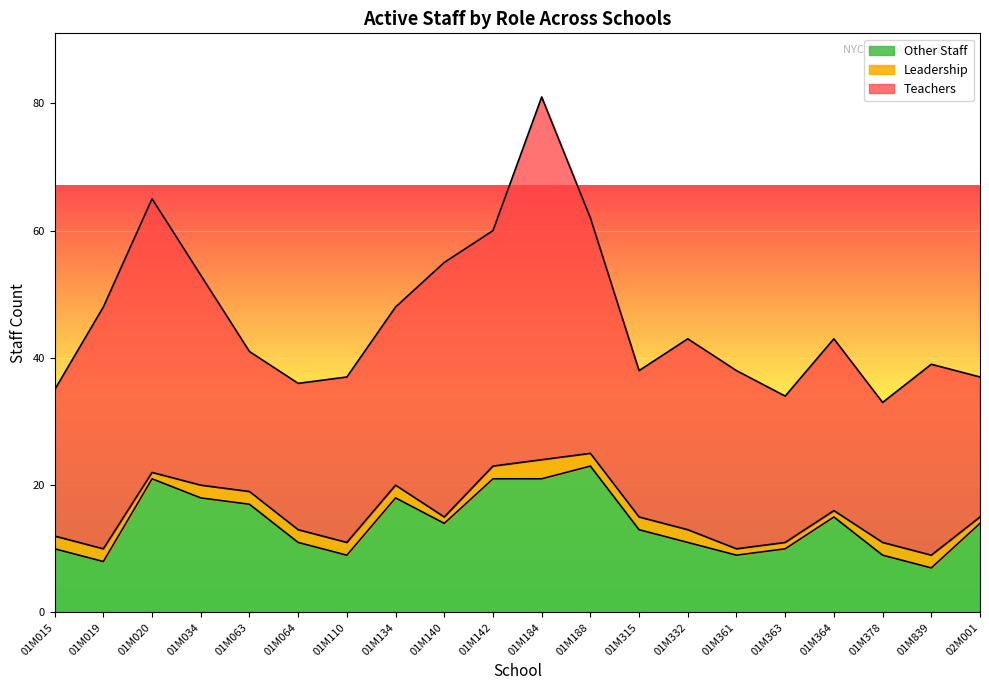

Is it true that Other Staff equals 10 at 01M363?

True